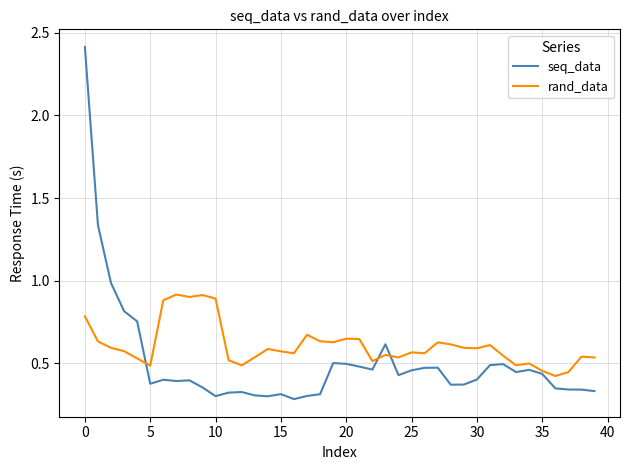

Which series has the largest total across all categories?

rand_data